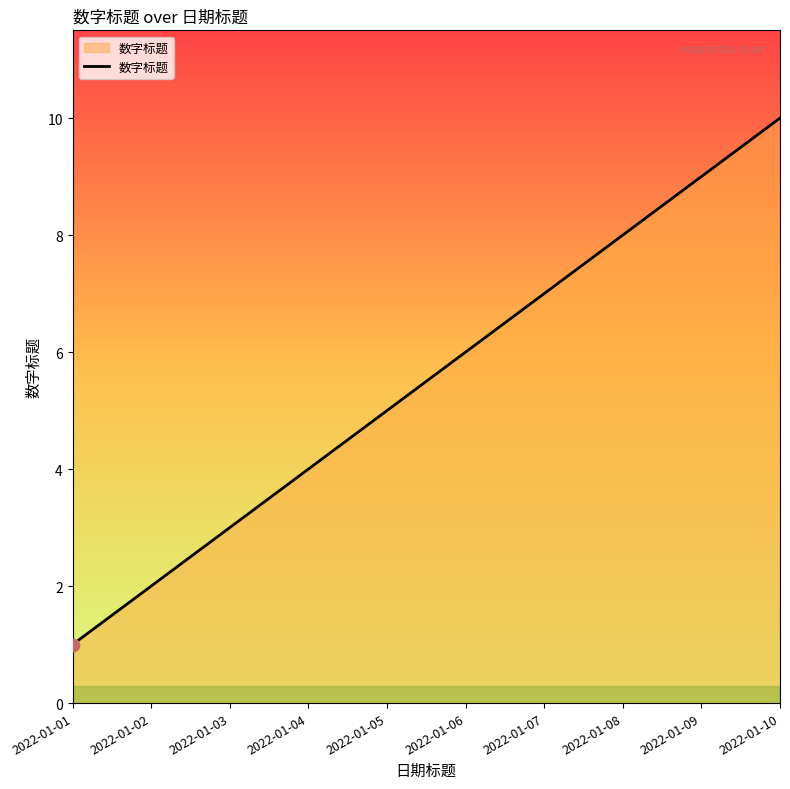

Between 2022-01-03 and 2022-01-04, which is larger?

2022-01-04